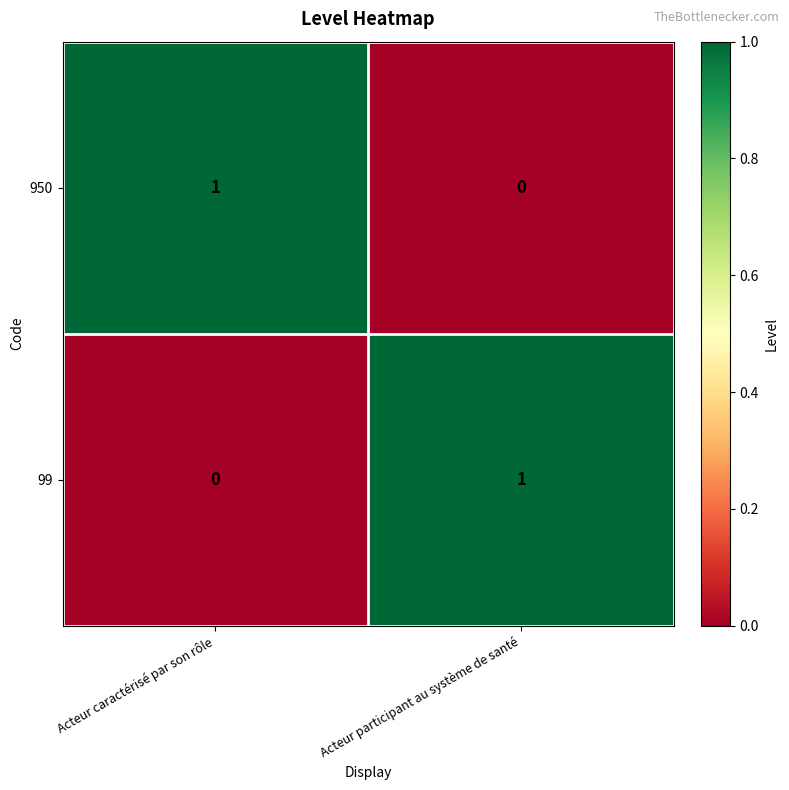

Reading right to left, extract all data points from this chart.

950: Acteur participant au système de santé=0	Acteur caractérisé par son rôle=1
99: Acteur participant au système de santé=1	Acteur caractérisé par son rôle=0